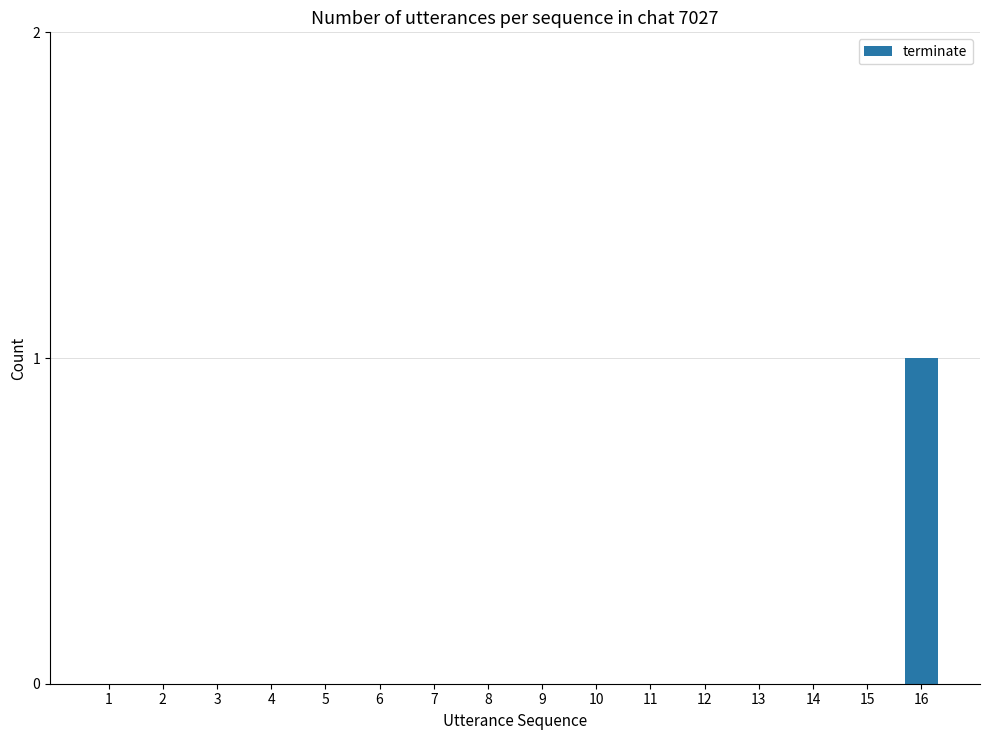

The chart shows a value of 0 at 16. True or false?

False